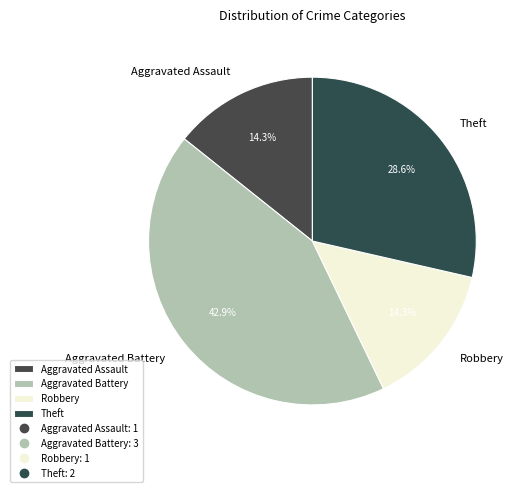

Does Aggravated Assault account for over 50% of the chart?

No